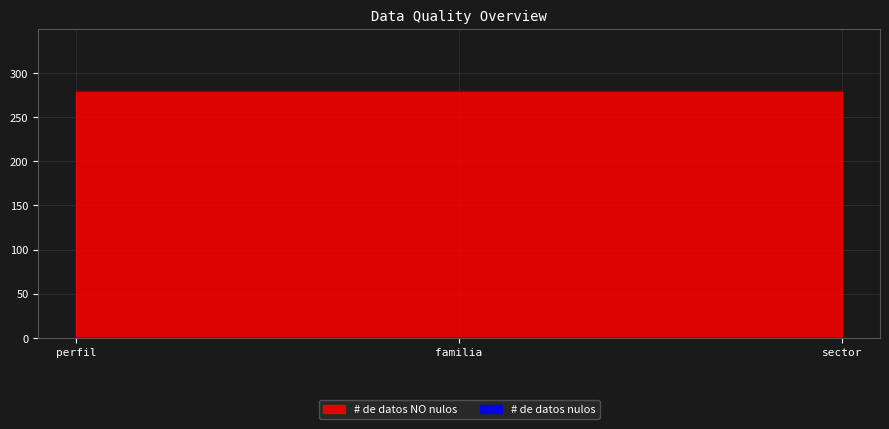

What is the label of the 1st point from the left?

perfil